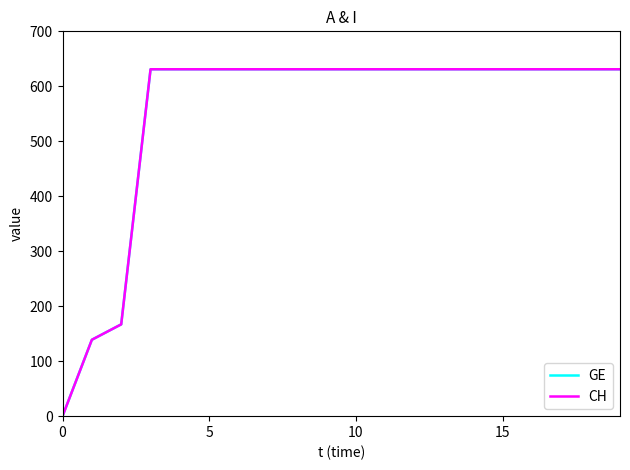

True or false: GE and CH intersect in this chart.

False